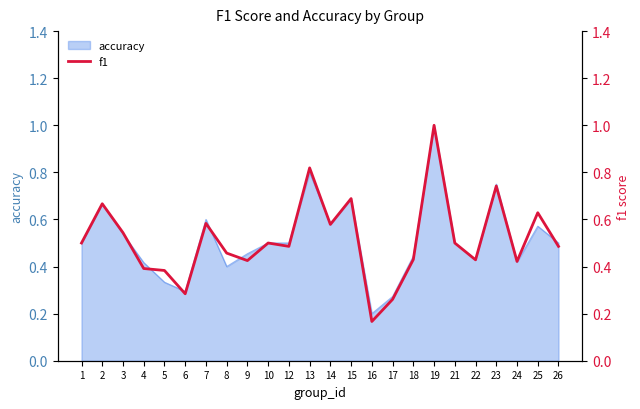

At which category does the data reach its first local valley?

6